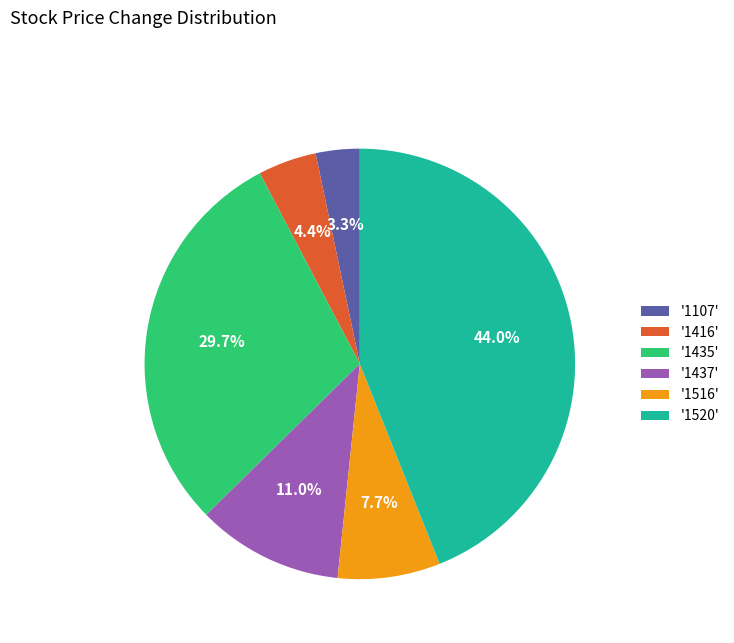

Rank the categories by value from lowest to highest.

'1107', '1416', '1516', '1437', '1435', '1520'